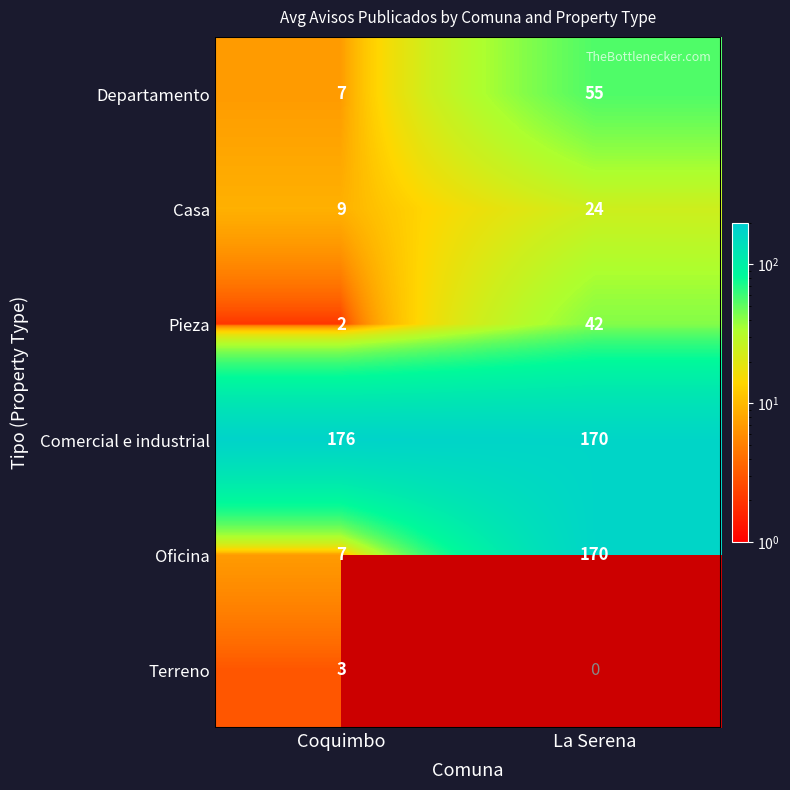

Is the value of Oficina at Coquimbo greater than the value of Casa at La Serena?

No